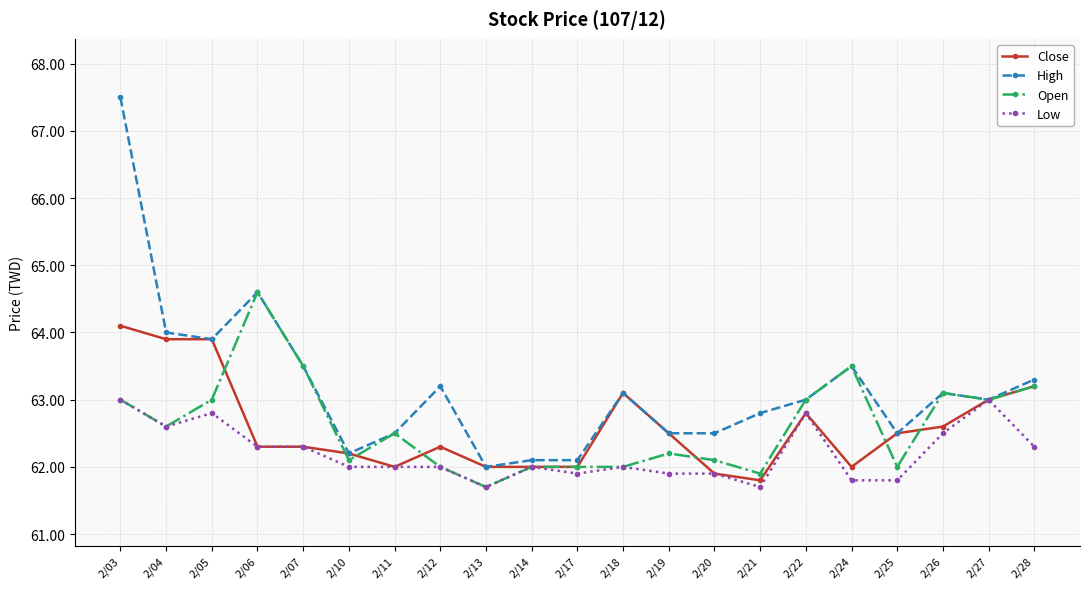

At which category is the sum across all series the highest?

2/03